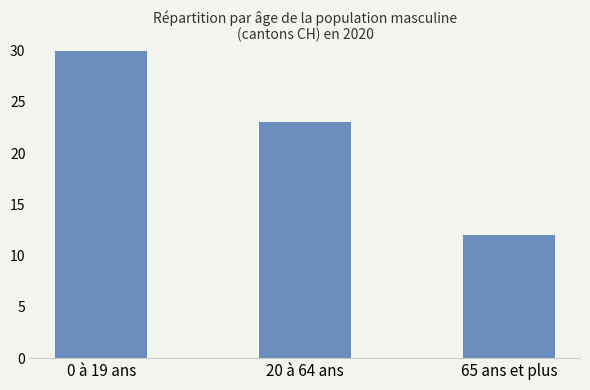

List the labels in order of value, smallest first.

65 ans et plus, 20 à 64 ans, 0 à 19 ans